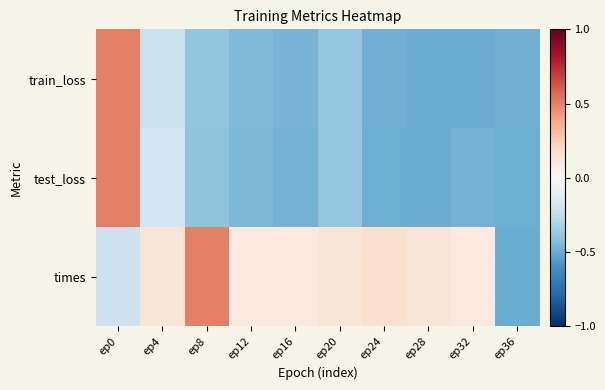

At which category is the sum across all series the highest?

ep0